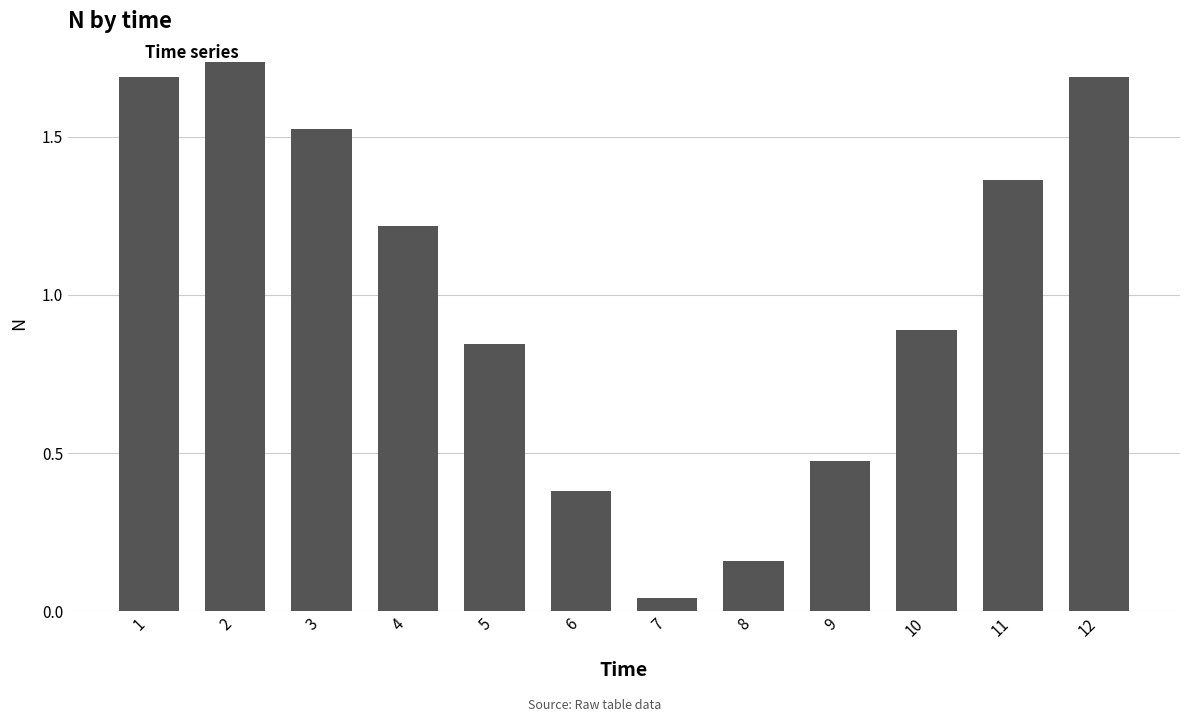

Which category has the lowest value across all series?

7